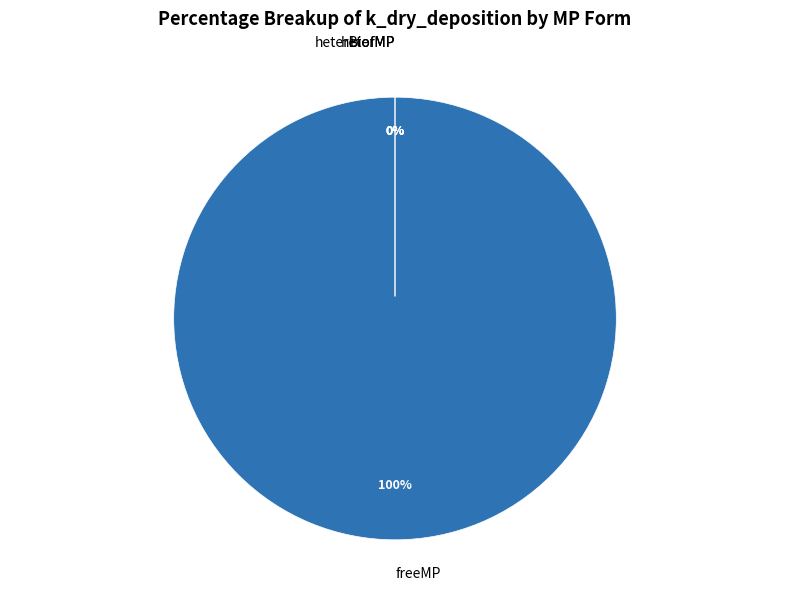

The biofMP slice represents 0% of the pie. True or false?

True